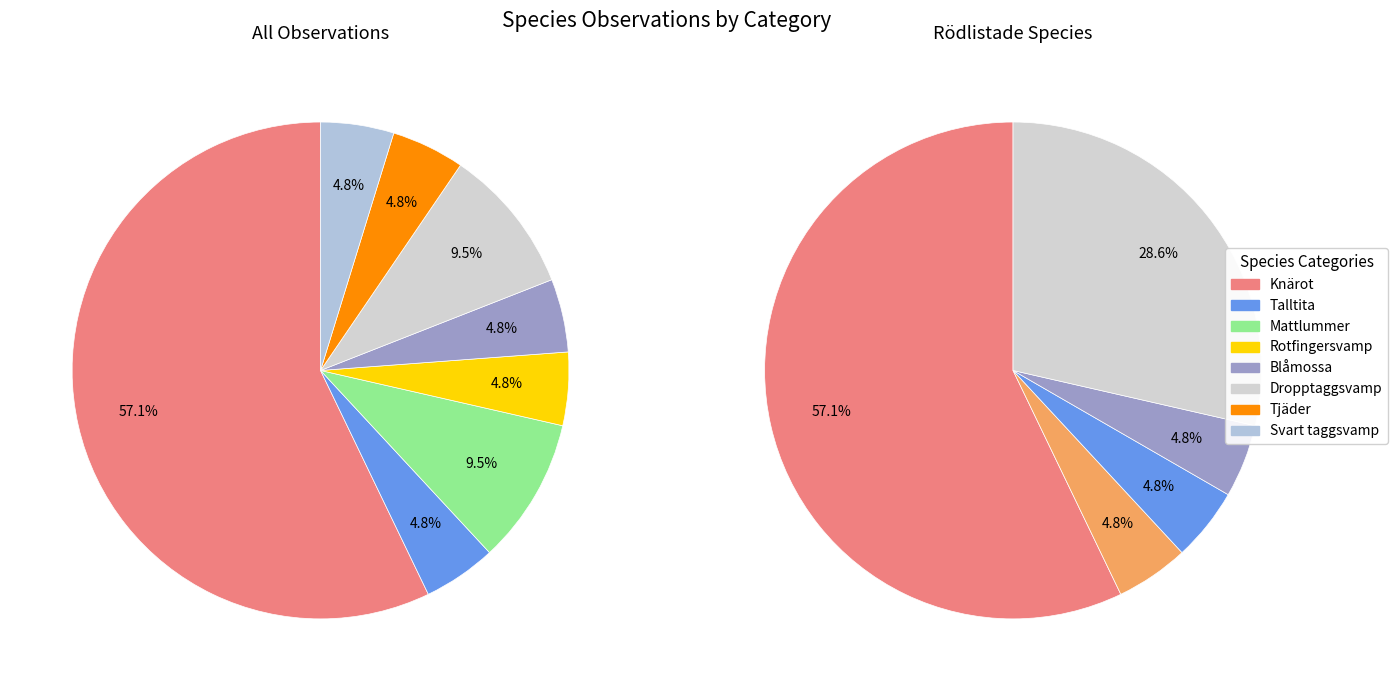

The Rotfingersvamp slice represents 18% of the pie. True or false?

False